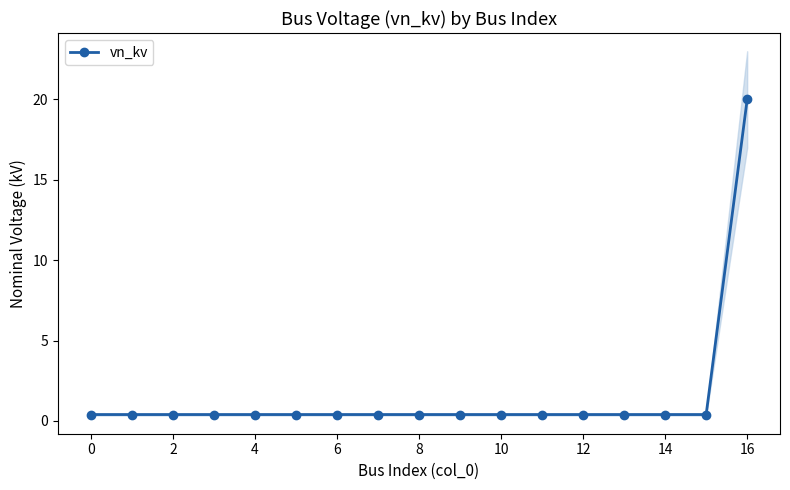

At which label does vn_kv reach its peak?

16